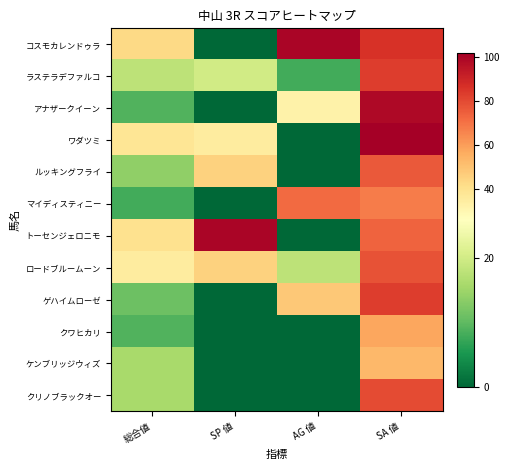

What is the maximum value shown in the chart?

102